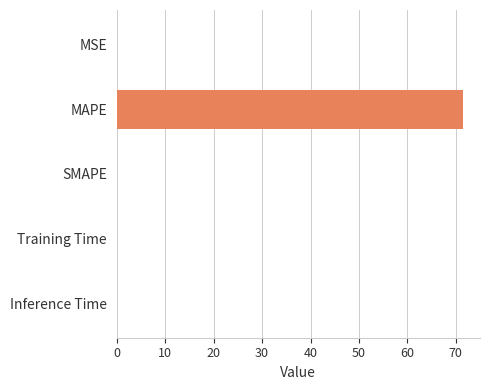

What is the greatest value displayed?

71.4